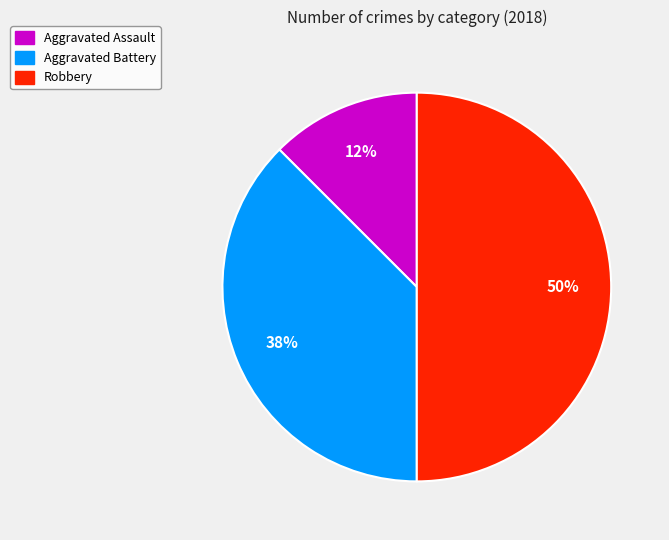

To the nearest percent, what is the average slice percentage?

33%